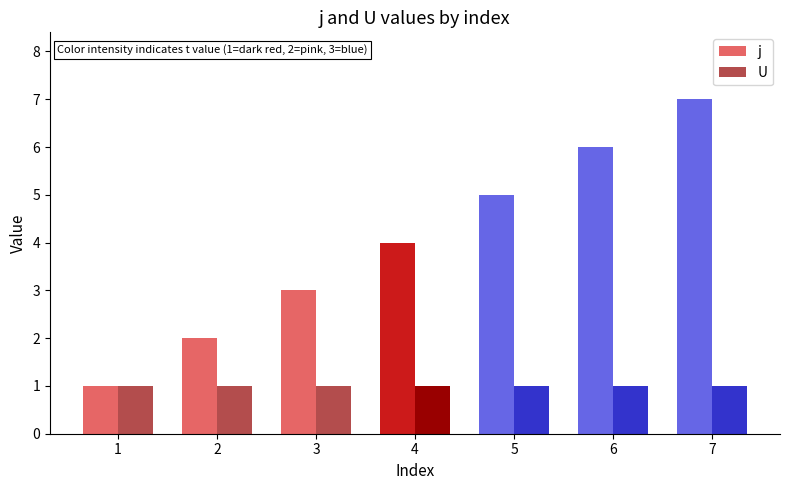

List the series in order of their overall mean, highest first.

j, U